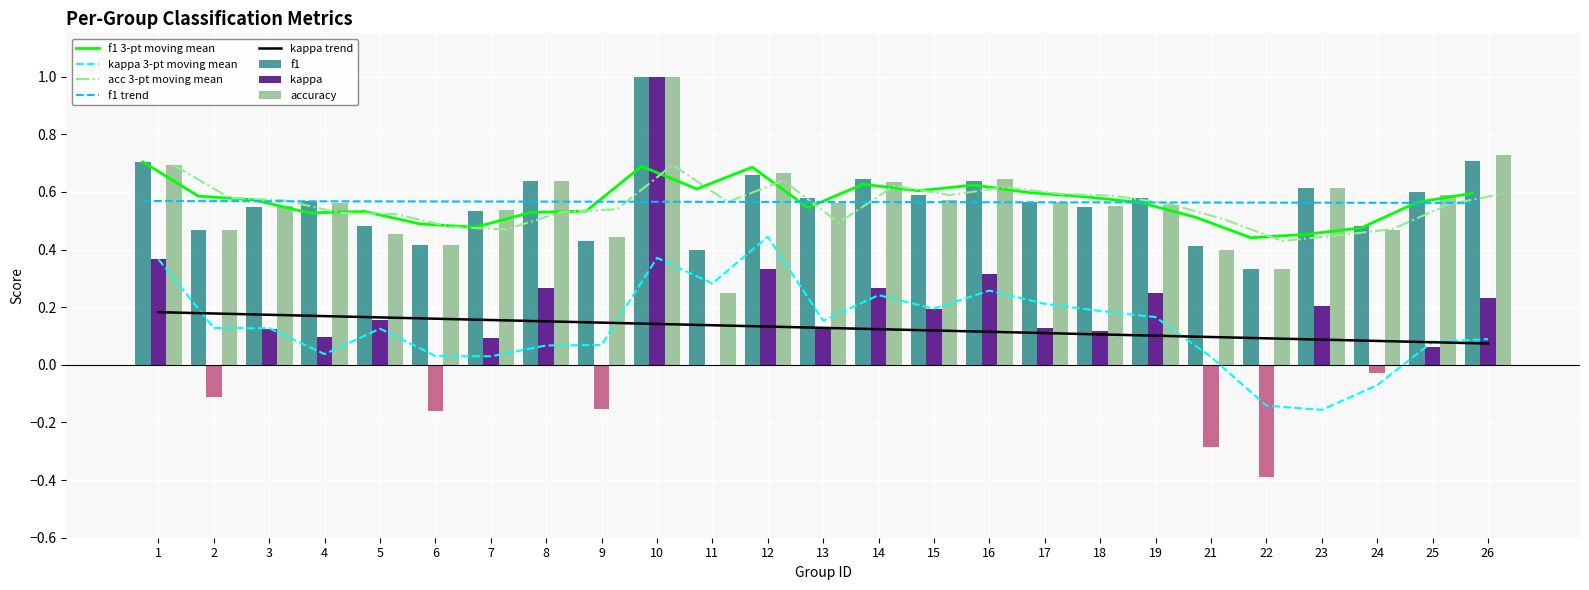

What is the difference between the maximum and minimum values in the f1 series?

0.7